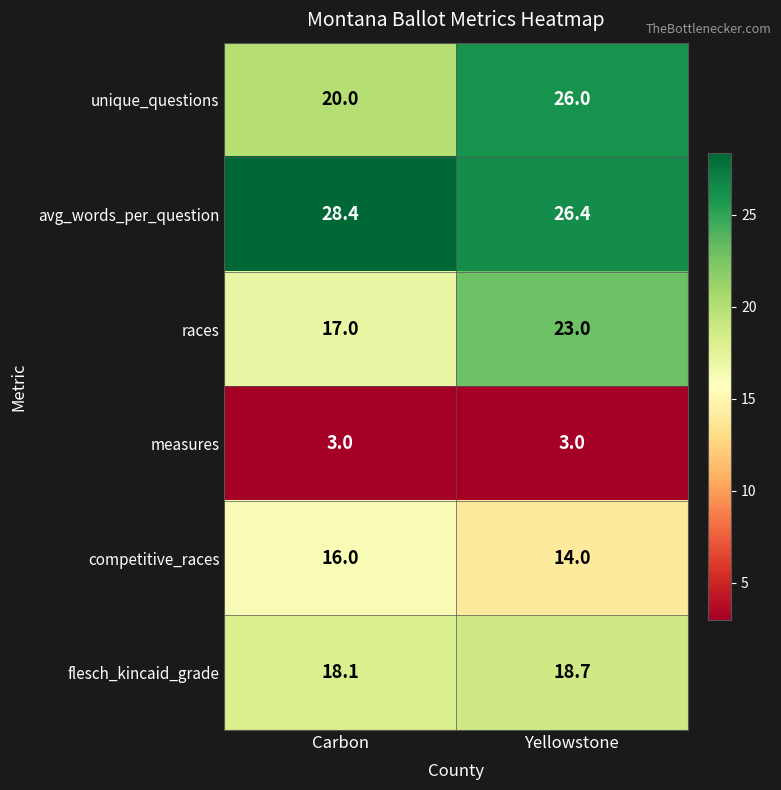

List the series in order of their peak value, highest first.

avg_words_per_question, unique_questions, races, flesch_kincaid_grade, competitive_races, measures